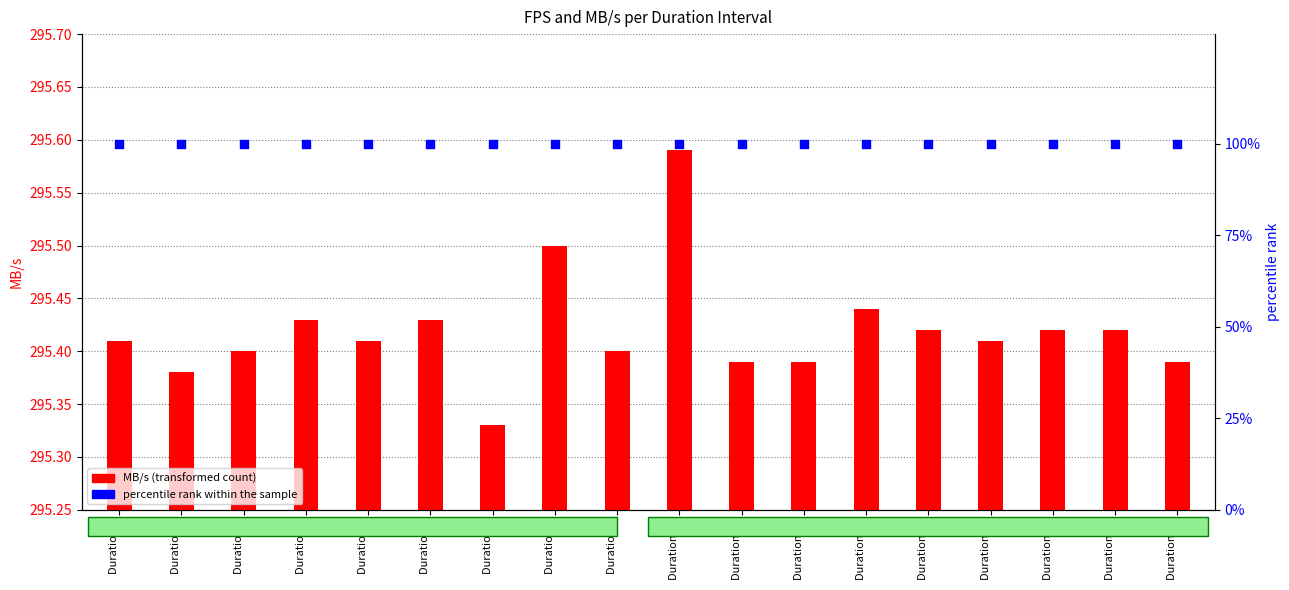

Is the value of MB/s at Duration 17 greater than the value of percentile rank within the sample at Duration 10?

Yes